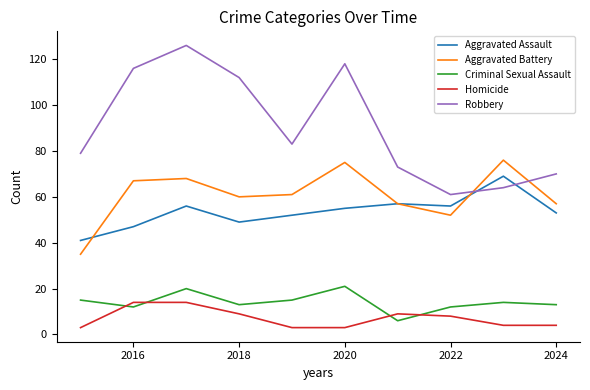

True or false: Homicide and Aggravated Battery intersect in this chart.

False